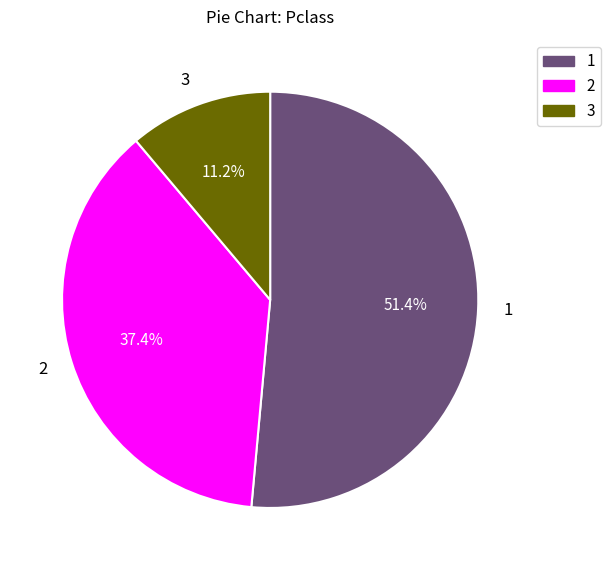

Approximately how many times larger is the value at 2 compared to 1?

0.7